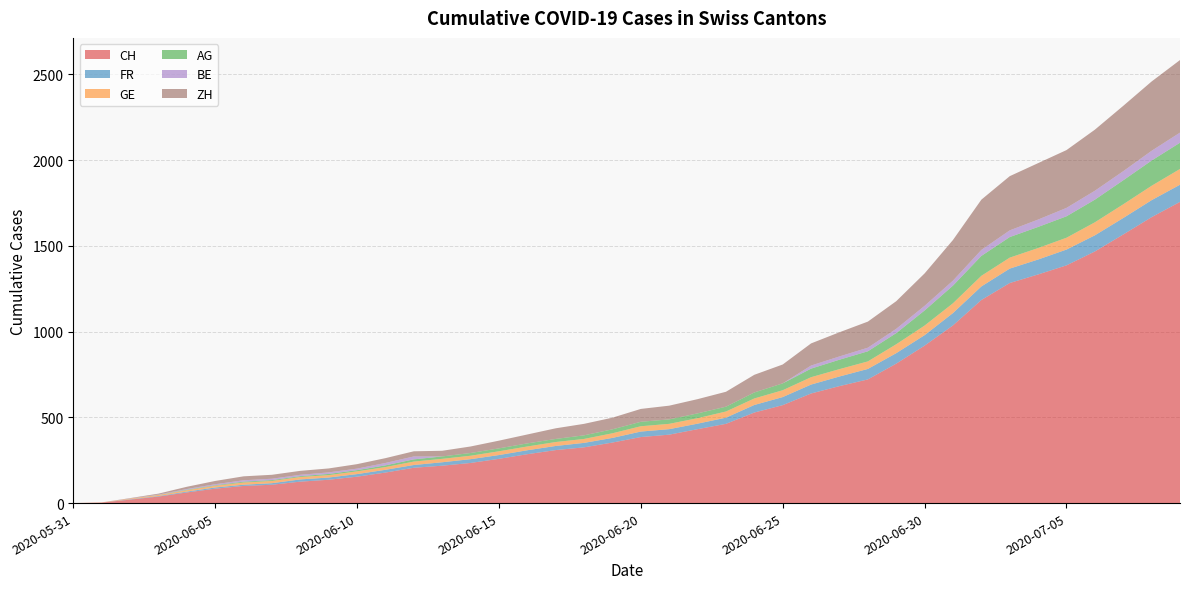

Reading left to right, transcribe all the data shown in this chart.

CH: 0	3	20	38	62	84	100	107	125	136	154	178	206	218	234	258	285	309	325	353	385	399	431	462	528	571	639	682	721	813	918	1036	1184	1283	1333	1386	1467	1566	1667	1756
FR: 0	0	2	3	5	7	7	9	13	13	15	16	16	20	22	22	23	24	26	27	32	32	32	36	44	47	52	56	61	61	61	72	79	84	87	92	94	96	99	100
GE: 0	1	4	6	8	10	13	13	14	14	16	16	20	20	20	22	22	23	23	27	31	31	32	36	38	40	43	43	44	52	56	57	62	64	67	69	76	80	84	92
AG: 0	0	0	1	3	3	5	5	5	7	7	10	13	14	16	17	18	18	21	23	26	26	28	28	35	40	50	55	59	65	88	103	116	120	123	125	132	140	147	153
BE: 0	0	1	2	4	6	8	8	8	9	9	14	17	0	0	0	0	0	0	0	0	0	0	0	0	0	18	19	21	25	27	29	35	39	43	49	52	53	57	59
ZH: 0	0	2	5	13	19	23	23	23	23	26	28	30	33	38	45	52	62	67	68	75	80	83	87	103	110	129	141	152	161	189	237	293	316	329	337	356	381	404	423